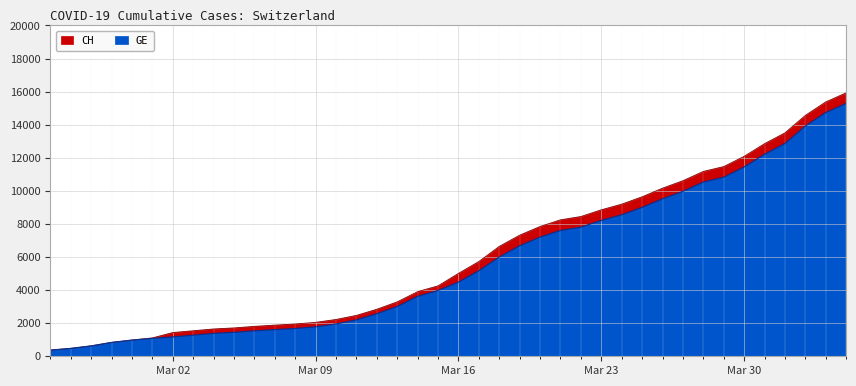

List the series in order of their peak value, highest first.

CH, GE